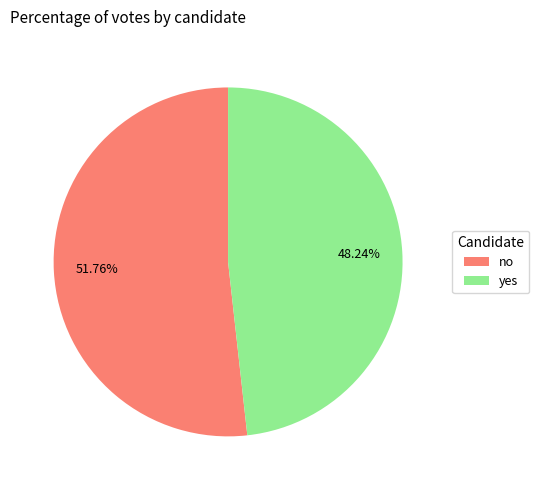

The no slice represents 43% of the pie. True or false?

False